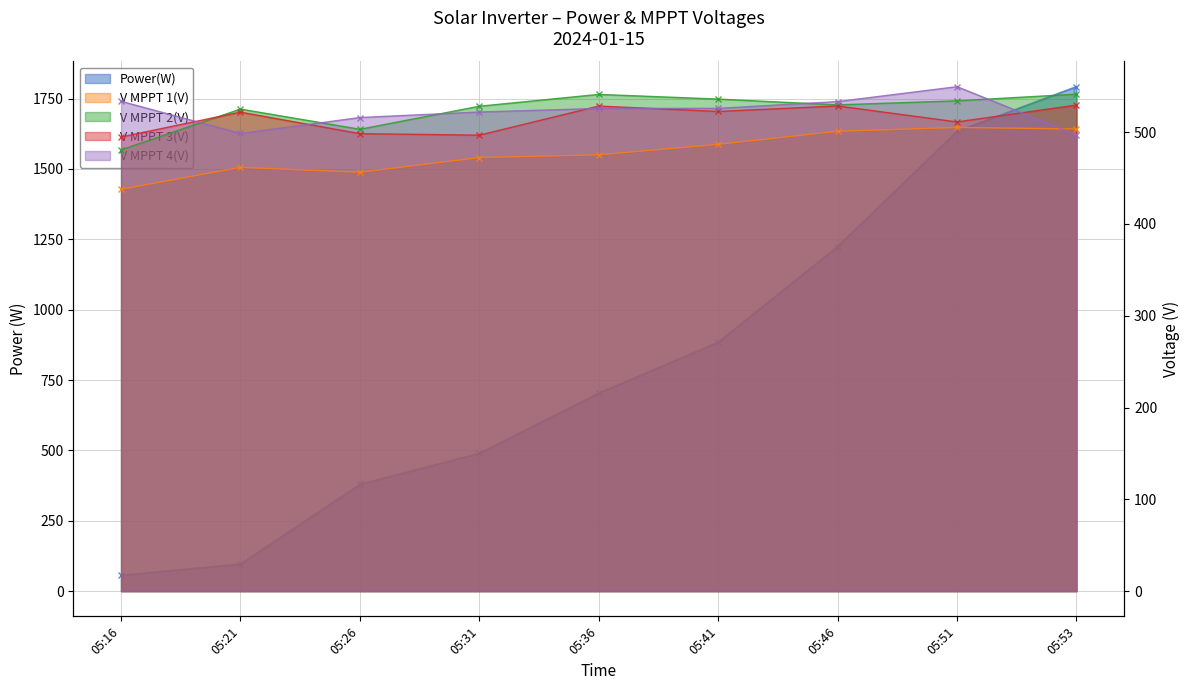

Reading right to left, what are all the values shown in this chart?

Power(W): 1792.0	1633.0	1224.0	884.0	703.0	489.0	379.0	96.0	56.0
V MPPT 1(V): 503.5	505.2	501.0	486.8	475.4	472.4	456.4	461.7	437.8
V MPPT 2(V): 541.5	534.2	529.8	536.1	541.2	528.3	503.2	525.2	480.8
V MPPT 3(V): 529.6	511.2	528.6	522.6	528.5	496.8	498.4	521.9	494.8
V MPPT 4(V): 497.3	549.6	533.4	526.0	525.9	522.0	516.0	498.6	533.7